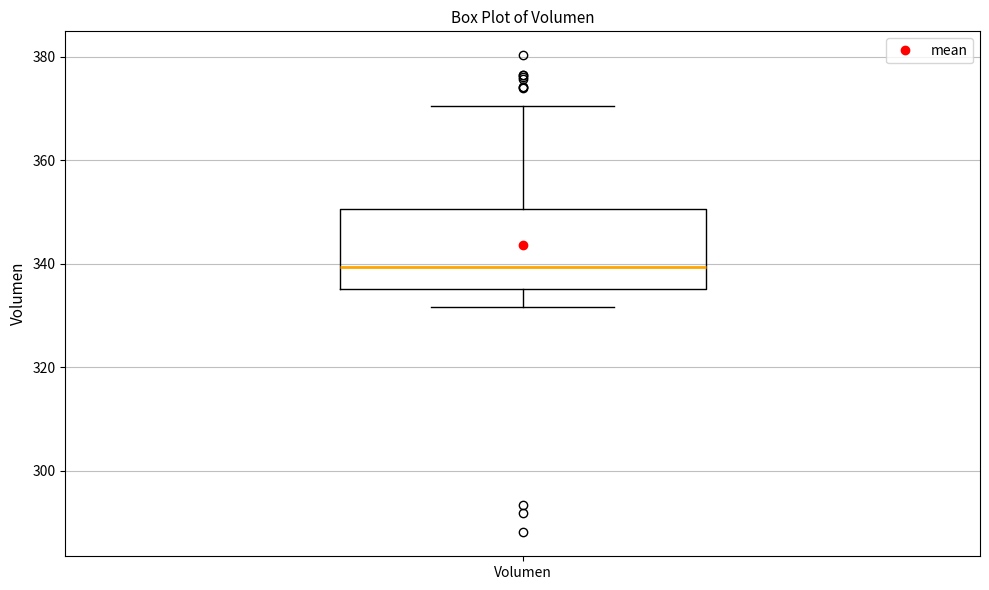

Read this box plot against the y-axis: the position of the median line, the range covered by the box, and the ends of both whiskers. The values are not printed on the chart, so give them approximately, as read against the axis.

median 340, box 336 to 350, whiskers 332 to 370